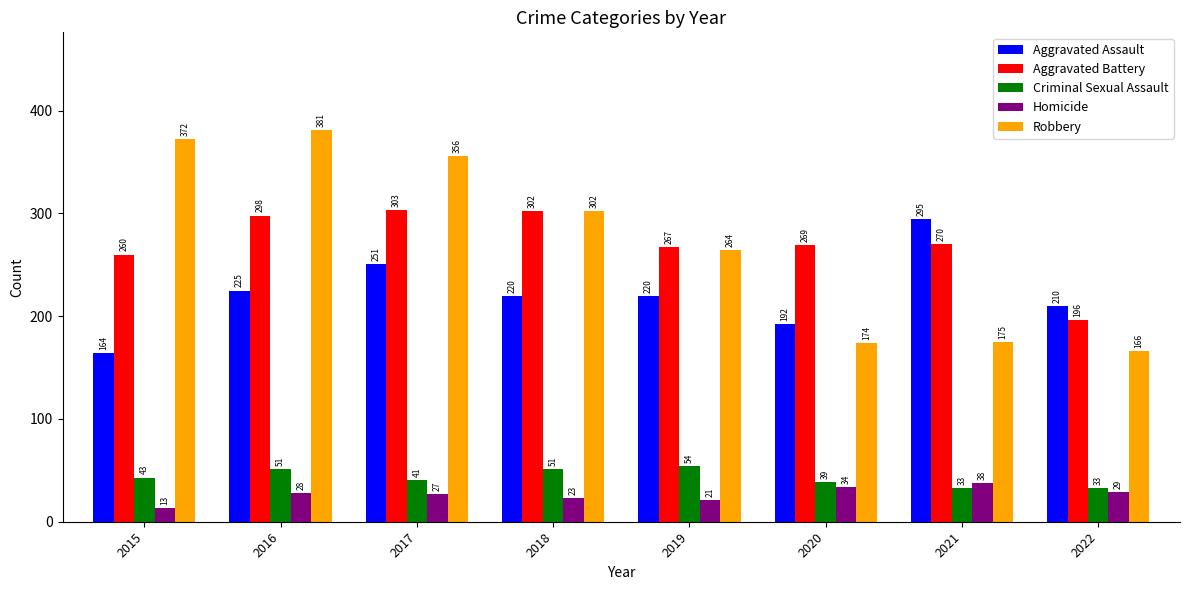

Which series has the largest total across all categories?

Robbery